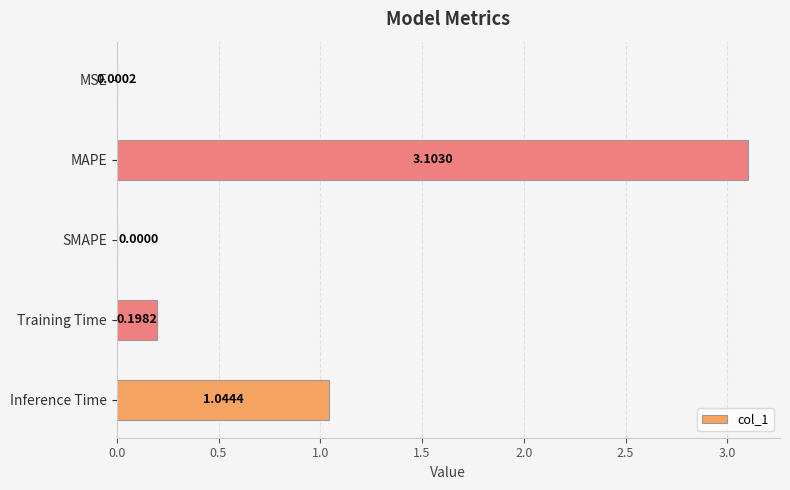

What is the sum of all values?

4.3